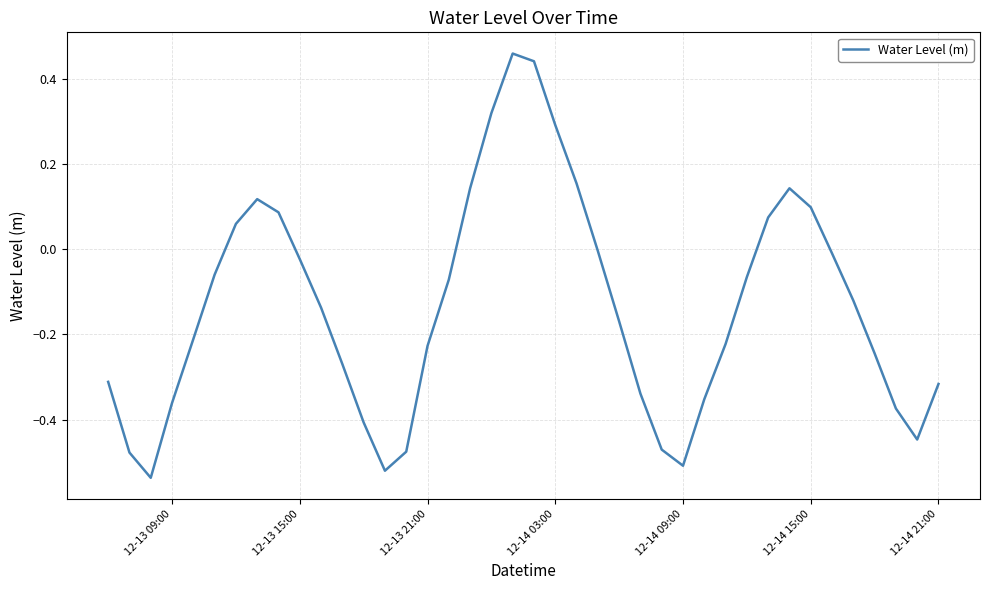

The value at 12-14 15:00 is 0.0. True or false?

False